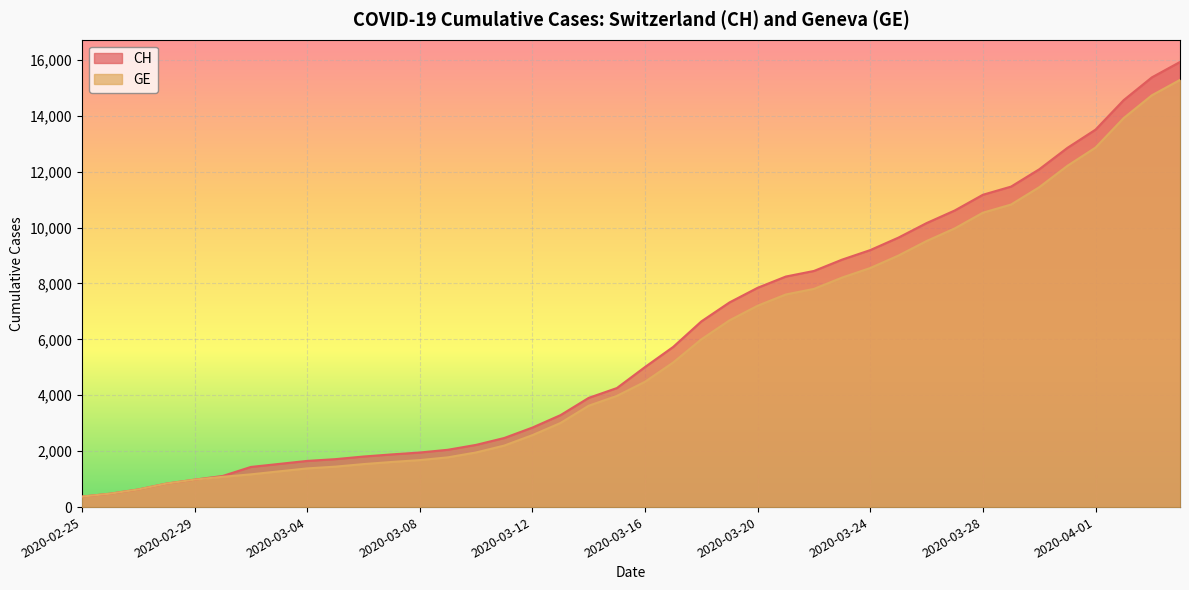

What is the smallest value displayed?

375